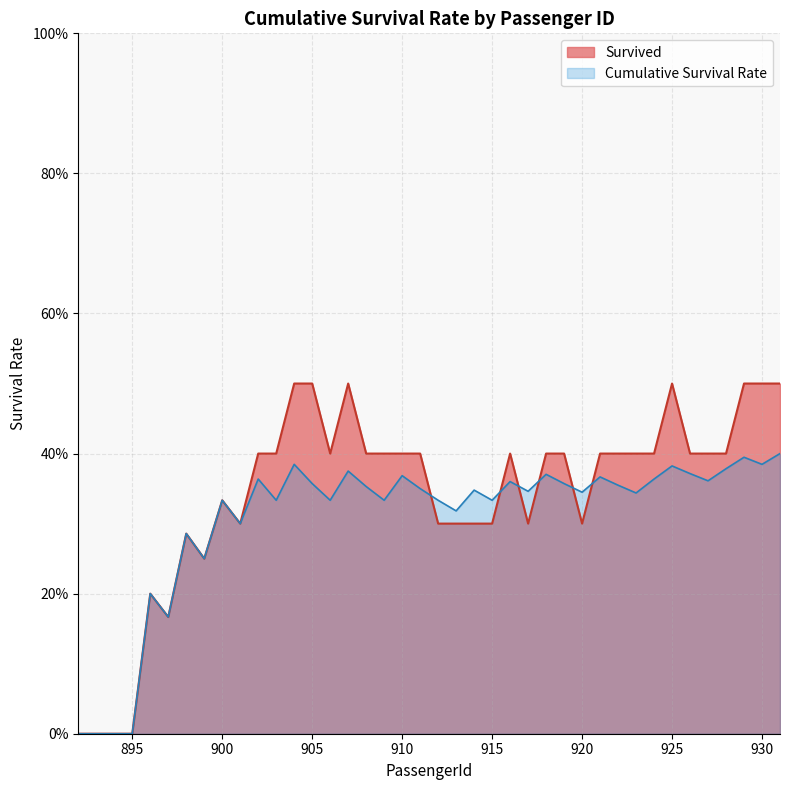

What is the value of the 21st point from the left?

0.3